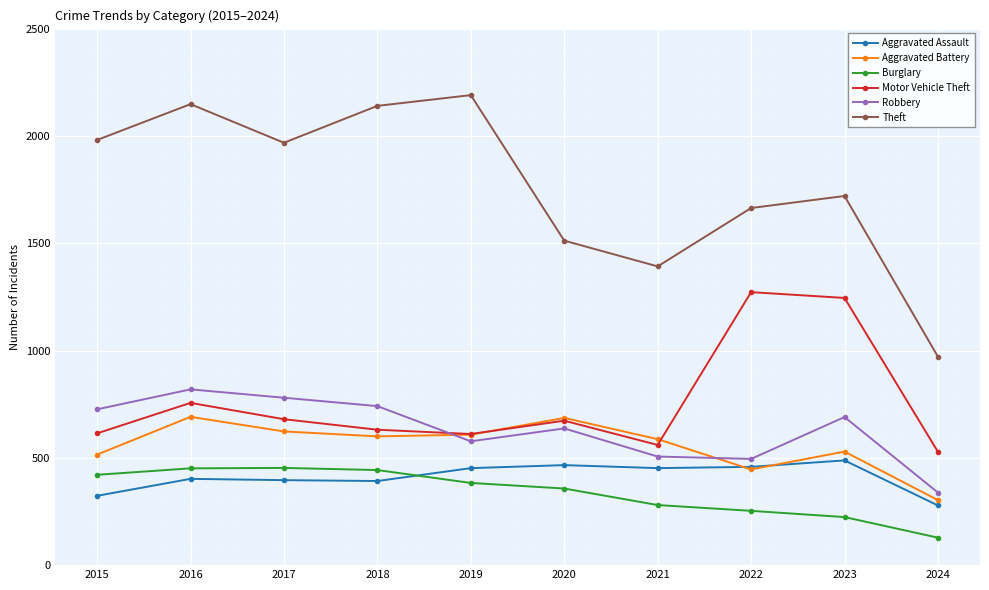

True or false: Aggravated Assault and Motor Vehicle Theft intersect in this chart.

False